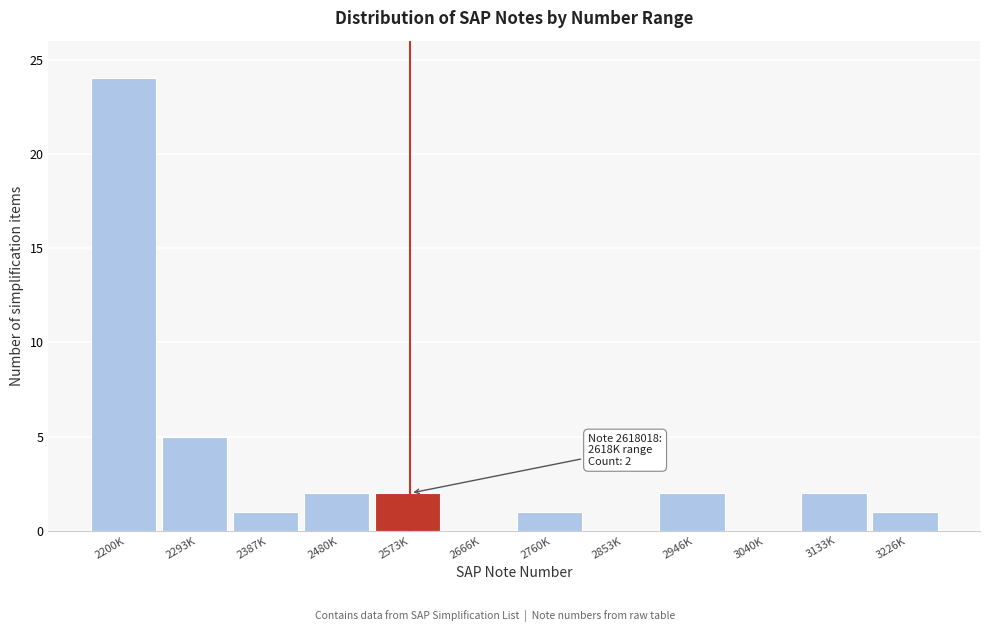

Reading right to left, list all the values displayed in this chart.

3226K=1	3133K=2	3040K=0	2946K=2	2853K=0	2760K=1	2666K=0	2573K=2	2480K=2	2387K=1	2293K=5	2200K=24